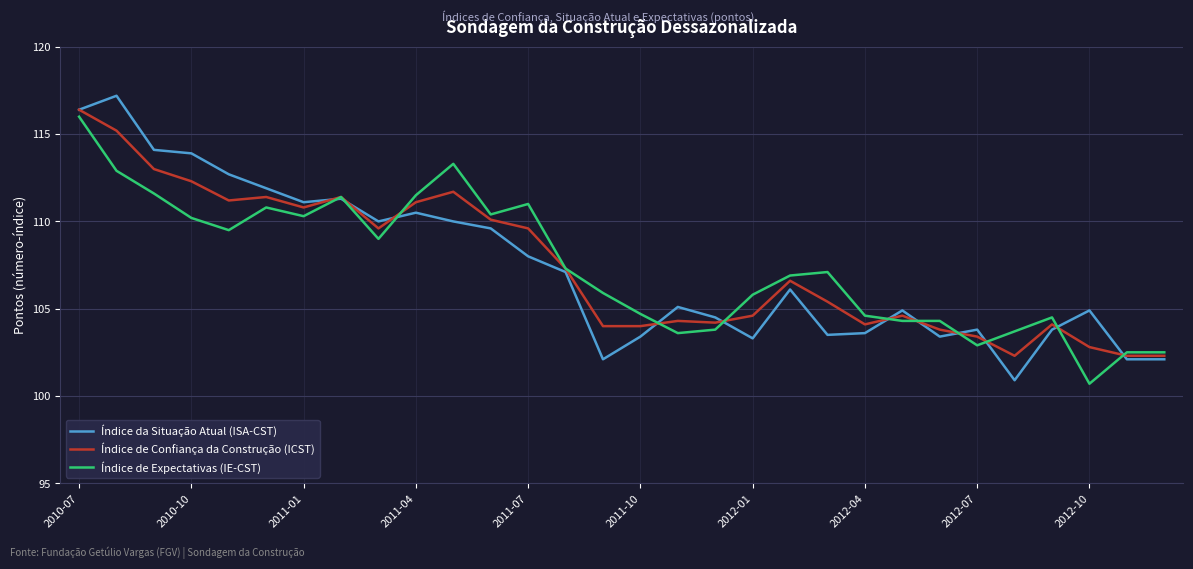

Which series has the largest range (max minus min)?

Índice da Situação Atual (ISA-CST)